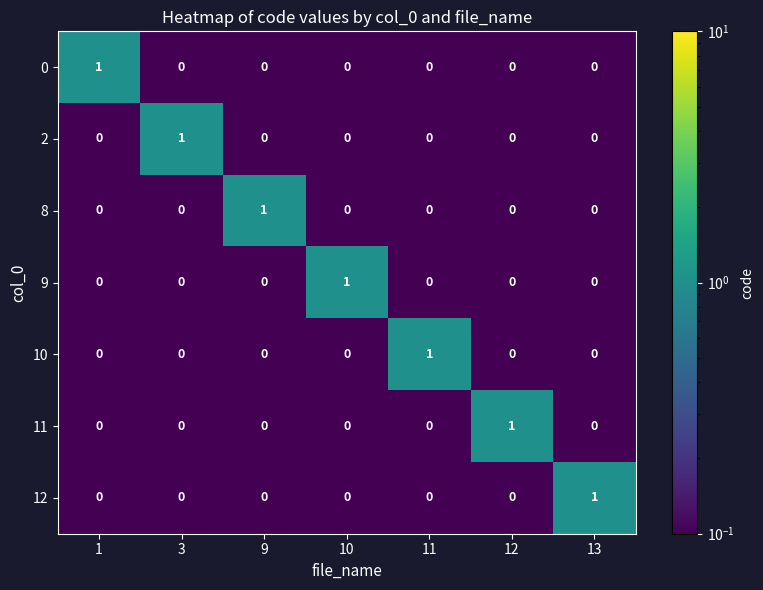

How many 8 values are between 0 and 1?

7